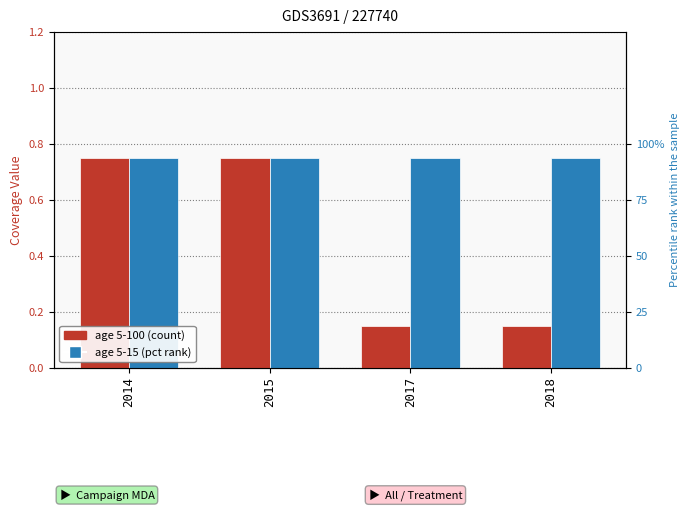

What is the difference between the maximum and minimum values in the age 5-100 series?

0.6